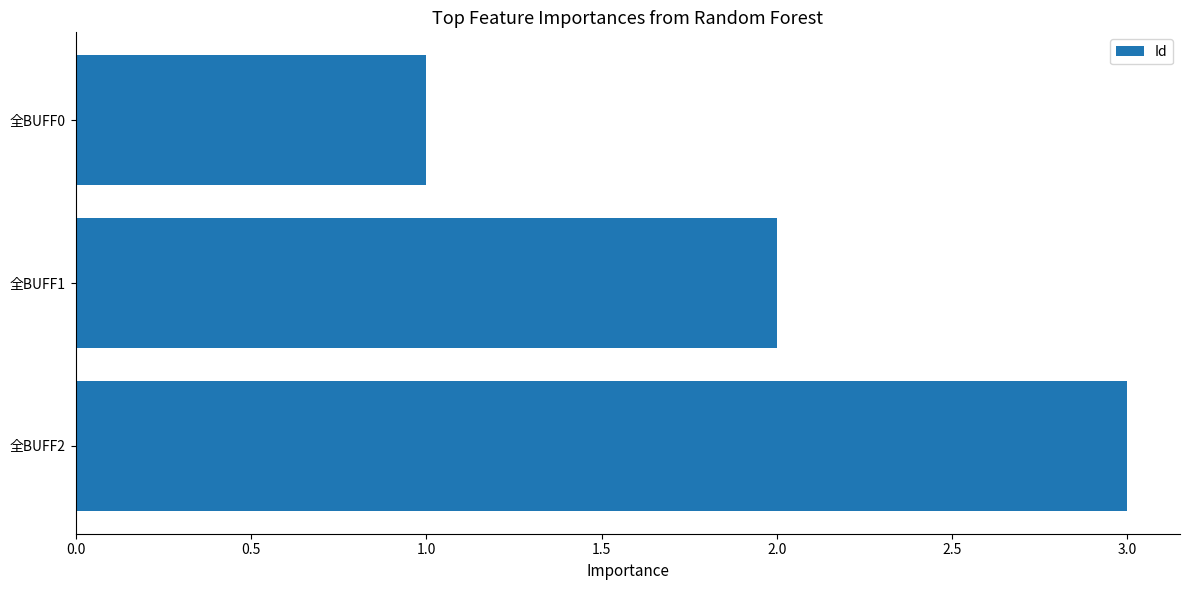

At which category does the chart reach its peak across all series?

全BUFF2